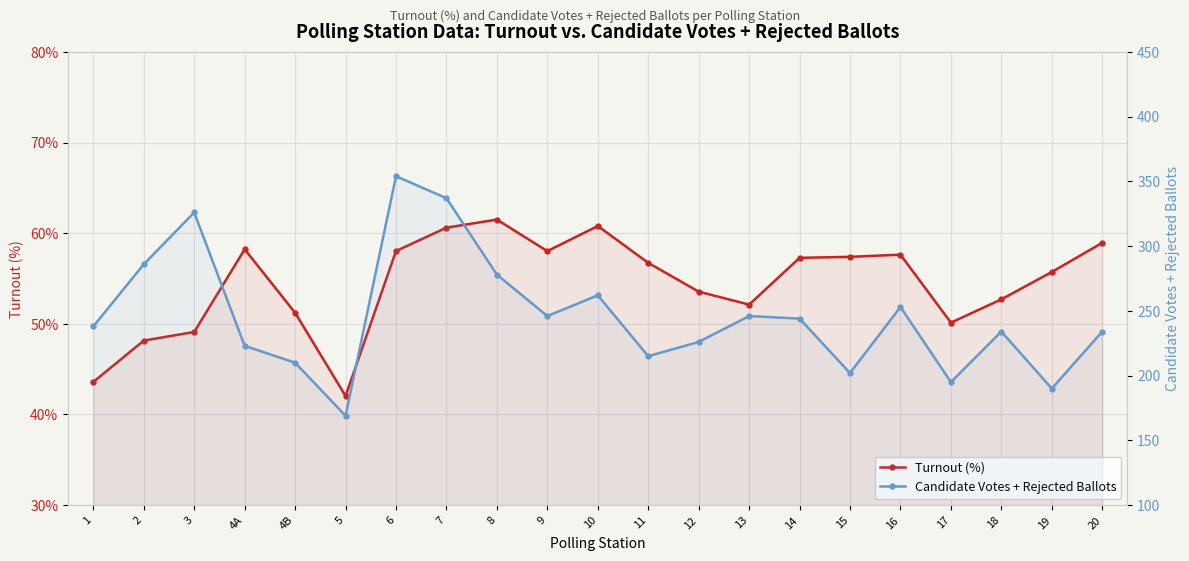

True or false: Candidate Votes + Rejected Ballots has a value of 139.0 at 11.

False